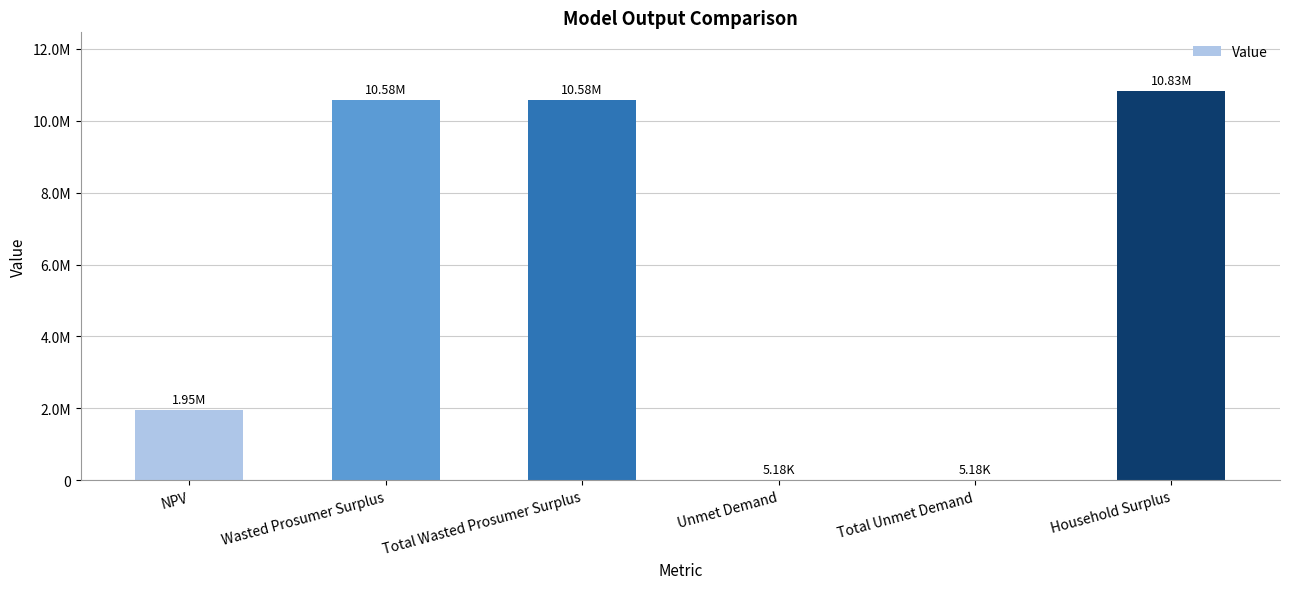

Are the bars horizontal?

No